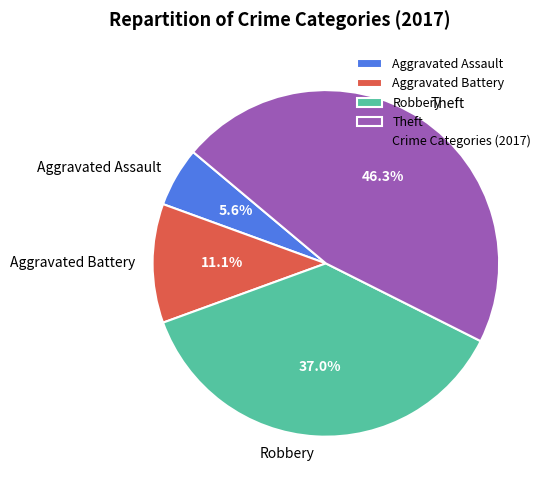

How many segments does this pie chart have?

4